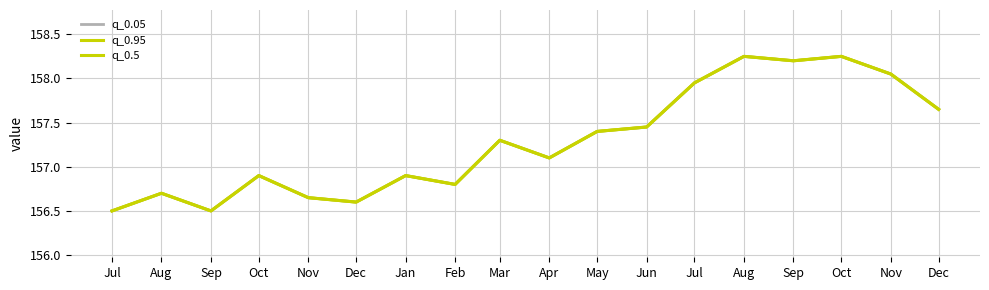

Is this an area chart (filled region under the line)?

No